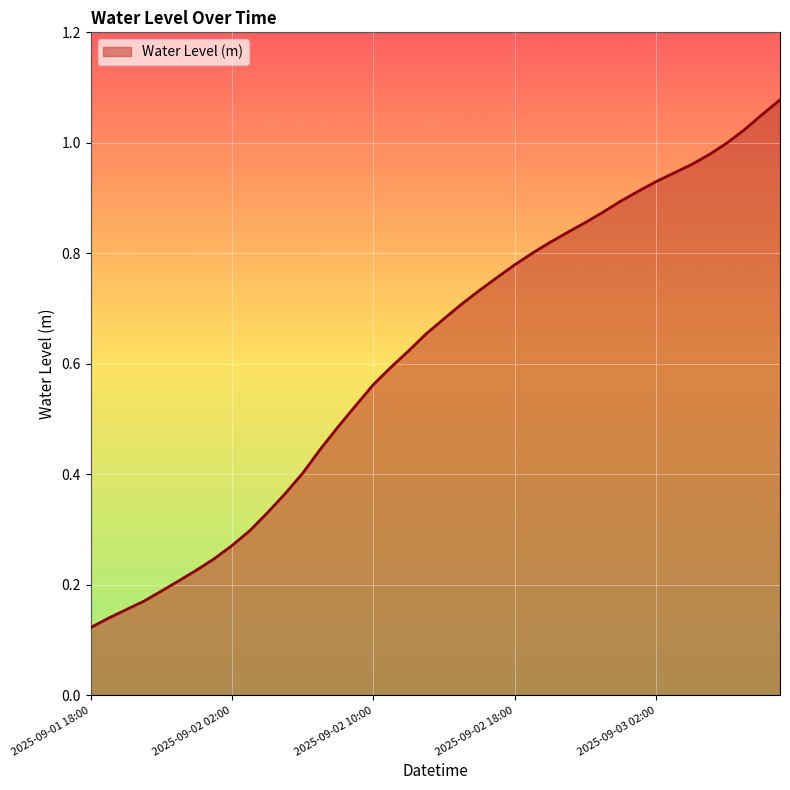

Does the chart display data point markers on the line(s)?

No